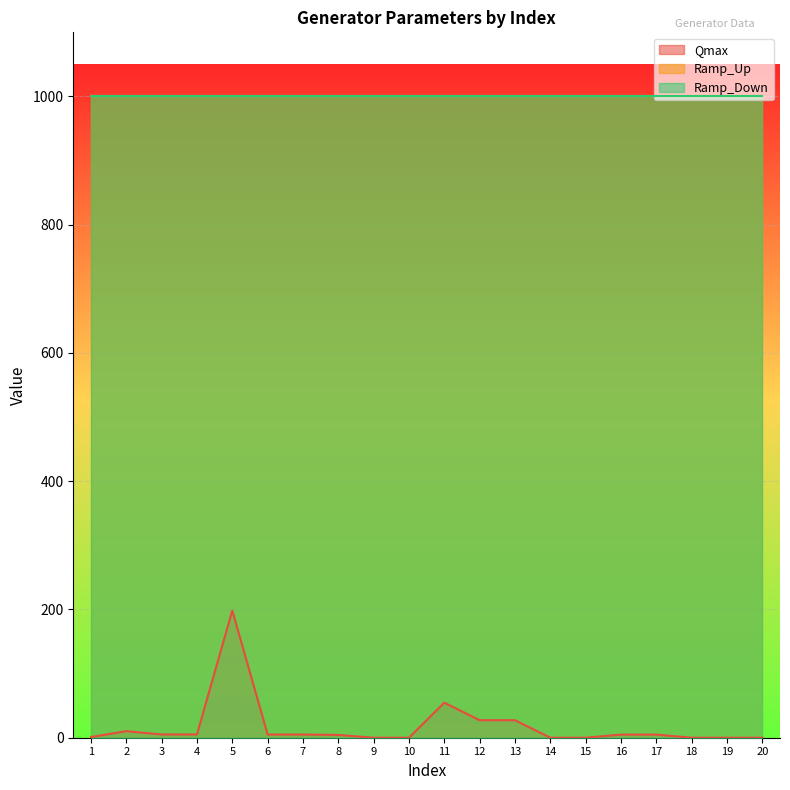

Between 1 and 14, which series saw the biggest shift?

Qmax